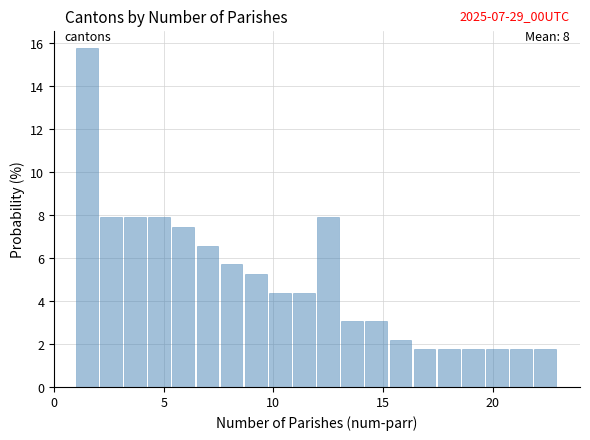

Around what value on the x-axis is the tallest bar? Give the approximate position of its centre, as read against the axis.

1.5